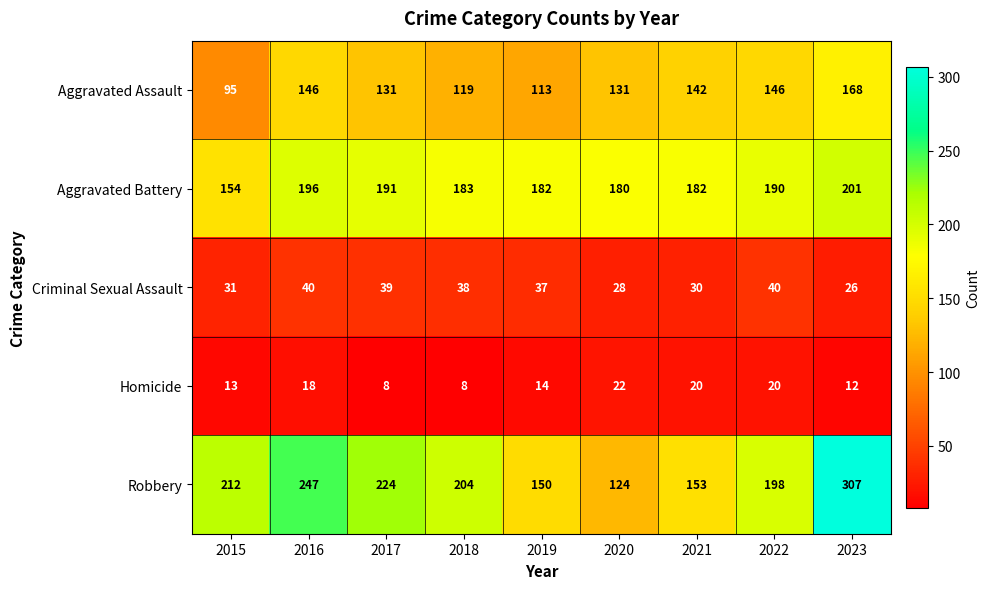

Is it true that Criminal Sexual Assault equals 28 at 2020?

True